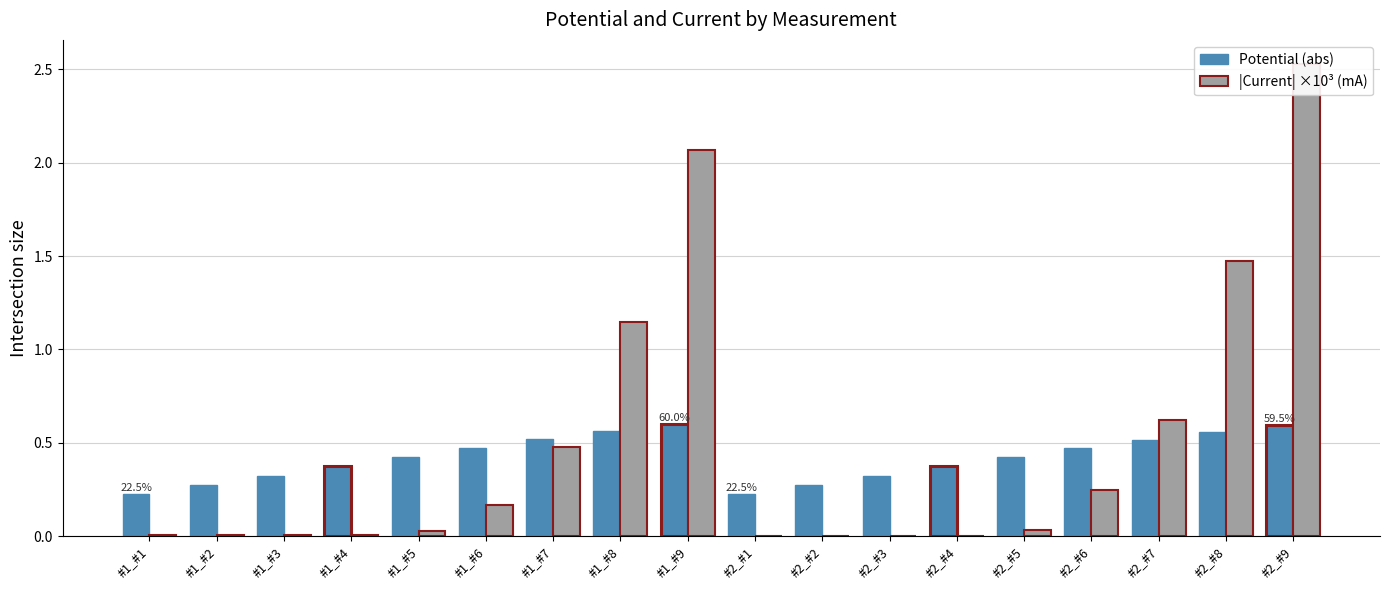

At which category is the sum across all series the highest?

#2_#9